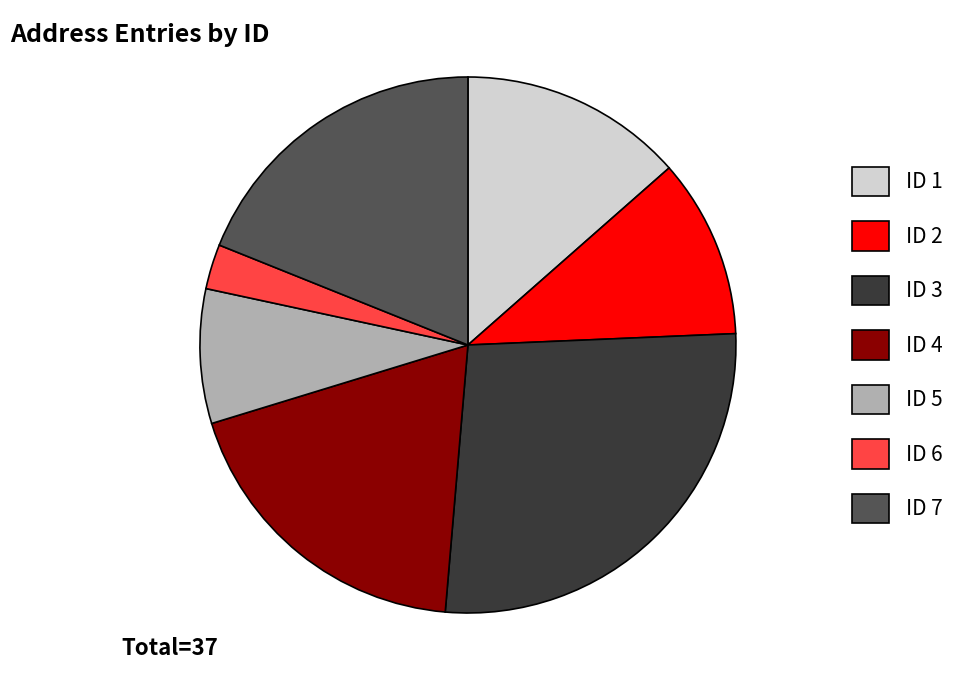

How many segments does this pie chart have?

7